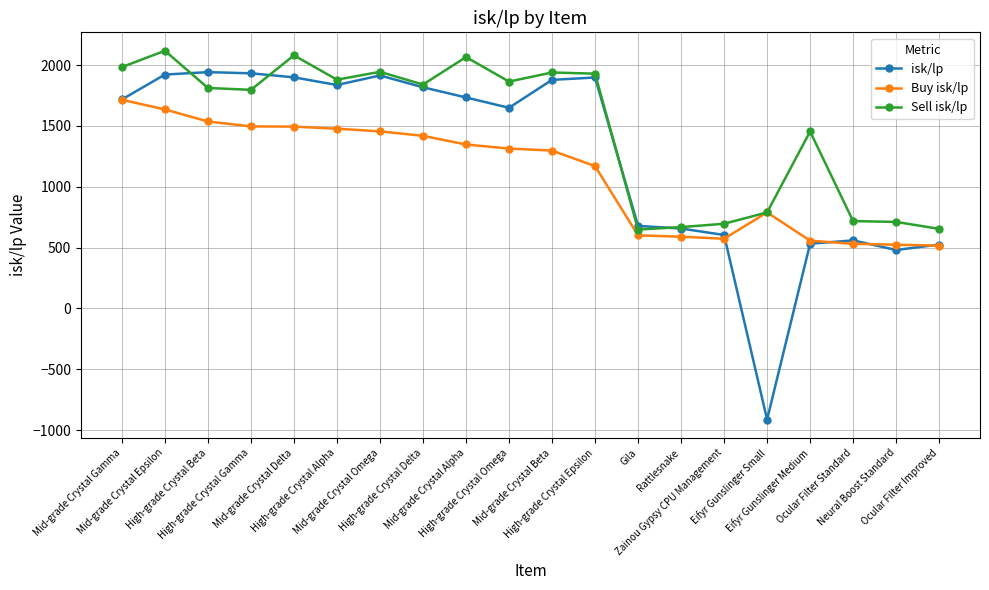

List the series in order of their overall mean, highest first.

Sell isk/lp, isk/lp, Buy isk/lp